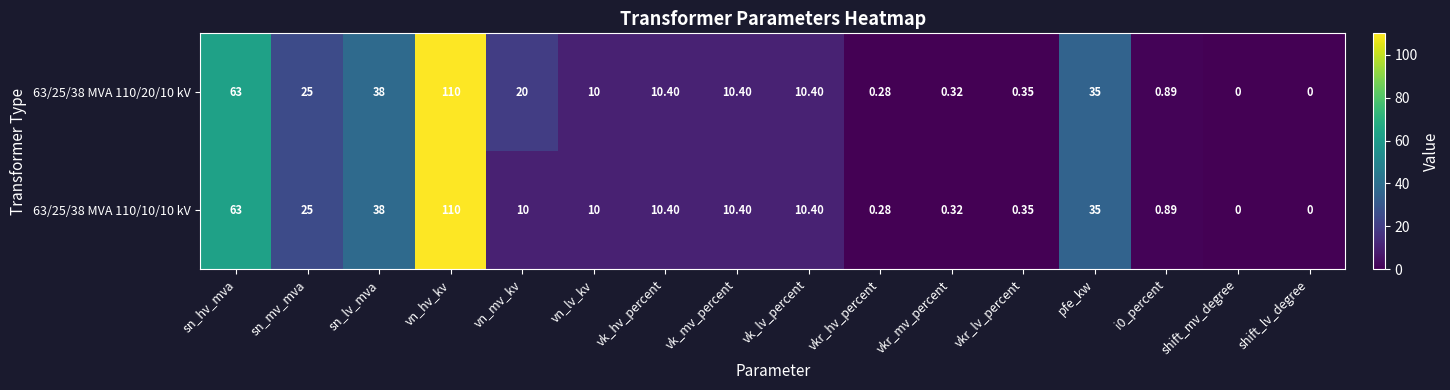

Is the value of 63/25/38 MVA 110/10/10 kV at vkr_lv_percent greater than the value of 63/25/38 MVA 110/20/10 kV at sn_mv_mva?

No